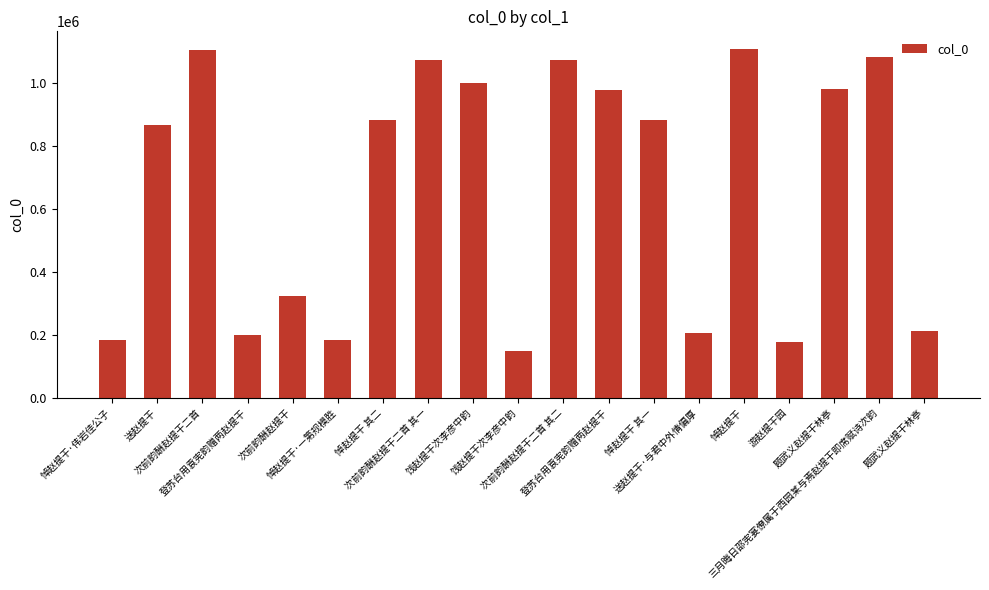

Where does the data first go above 882952?

次前韵酬赵提干二首